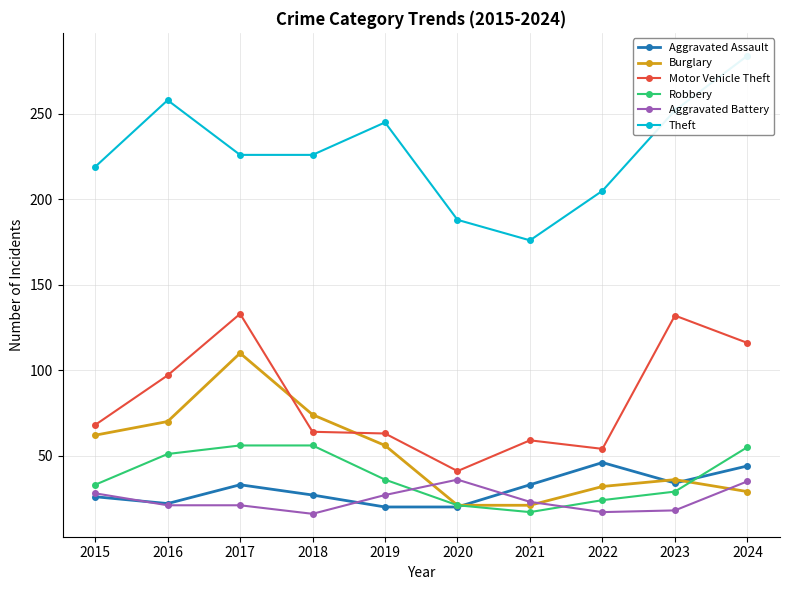

At which category is the sum across all series the highest?

2017